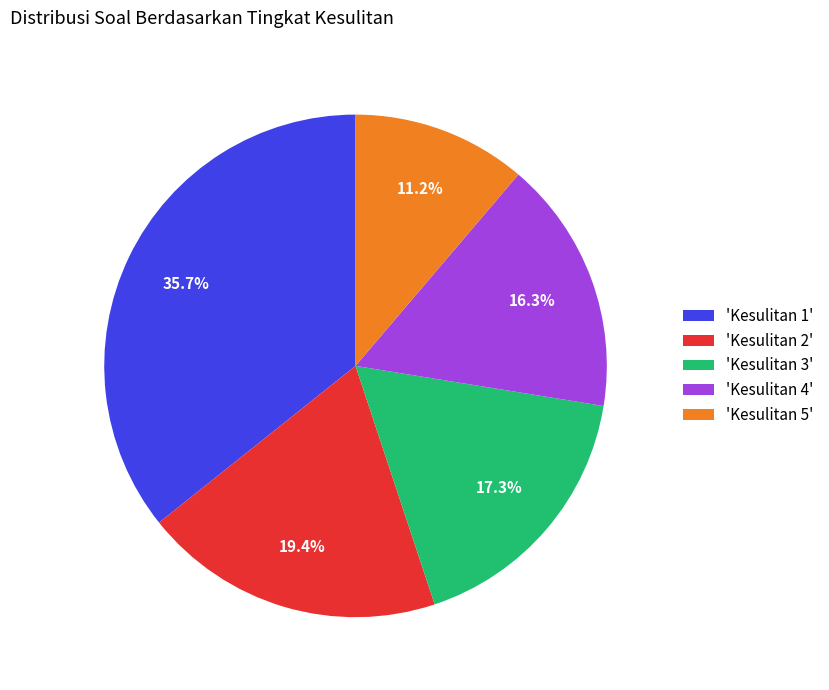

Rank the categories by value from lowest to highest.

'Kesulitan 5', 'Kesulitan 4', 'Kesulitan 3', 'Kesulitan 2', 'Kesulitan 1'